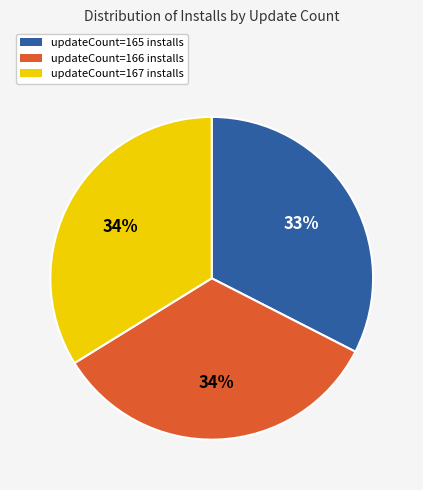

To the nearest percent, what portion does updateCount=165 installs represent?

33%